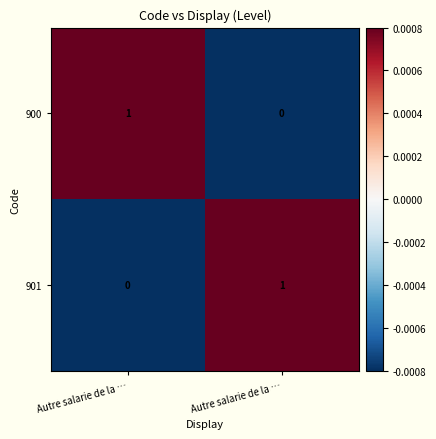

How many positive values does the 900 series have?

1